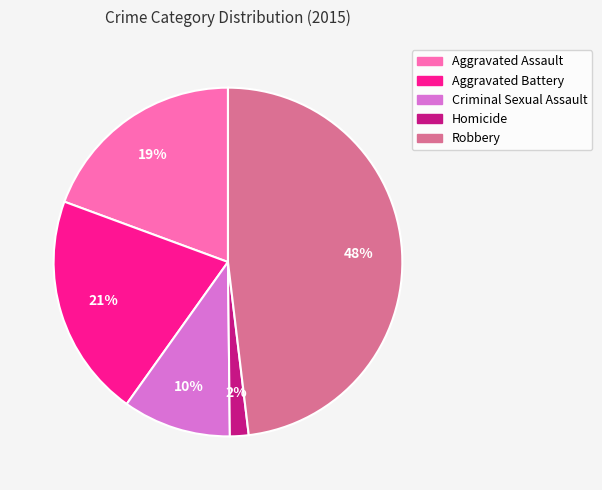

Is it true that Criminal Sexual Assault is 10% of the pie?

True